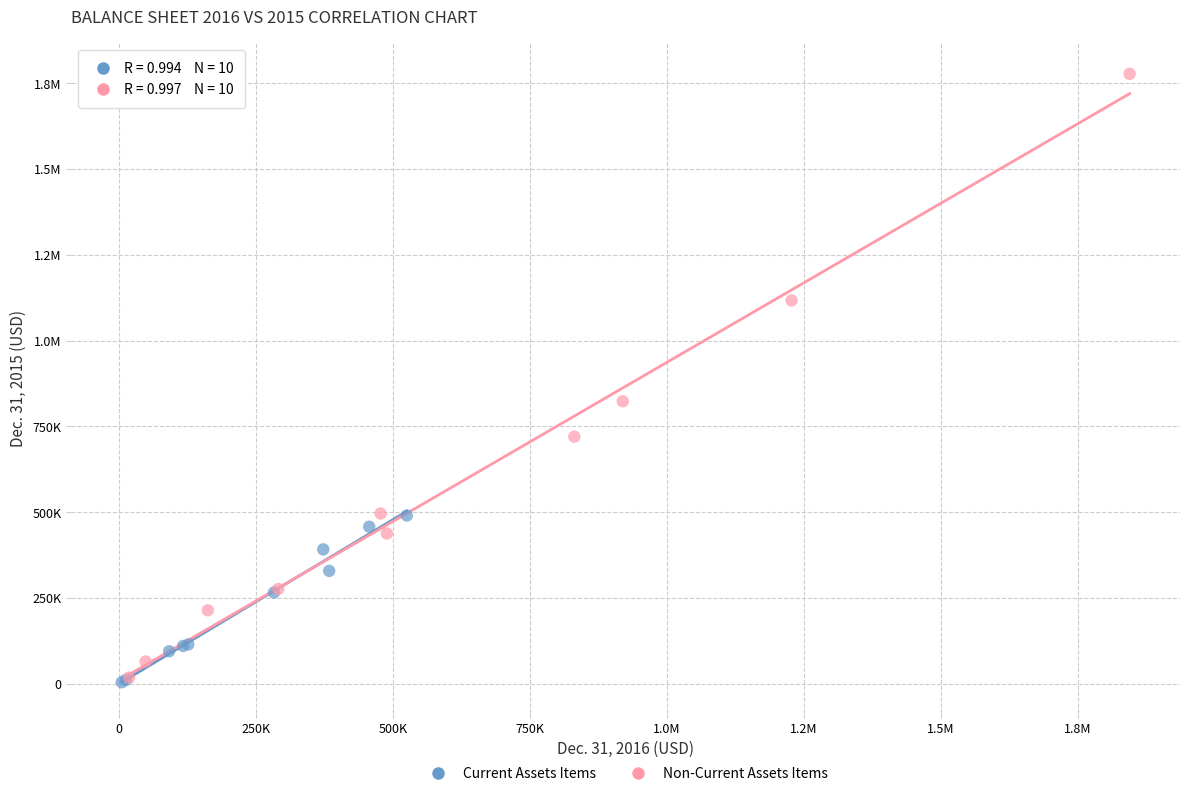

What are all the series names shown in the legend?

Current Assets Items, Non-Current Assets Items